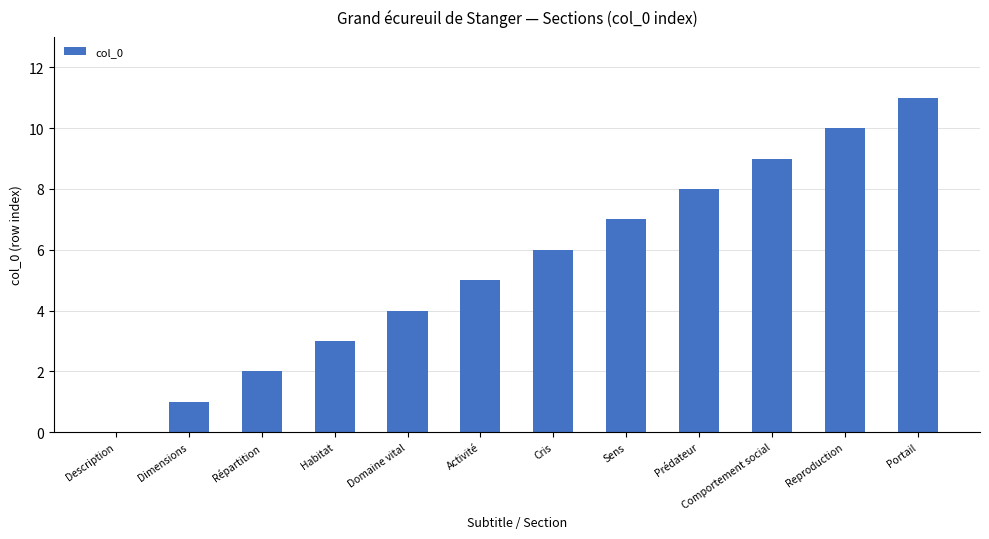

Reading left to right, list all the values displayed in this chart.

Description=0	Dimensions=1	Répartition=2	Habitat=3	Domaine vital=4	Activité=5	Cris=6	Sens=7	Prédateur=8	Comportement social=9	Reproduction=10	Portail=11